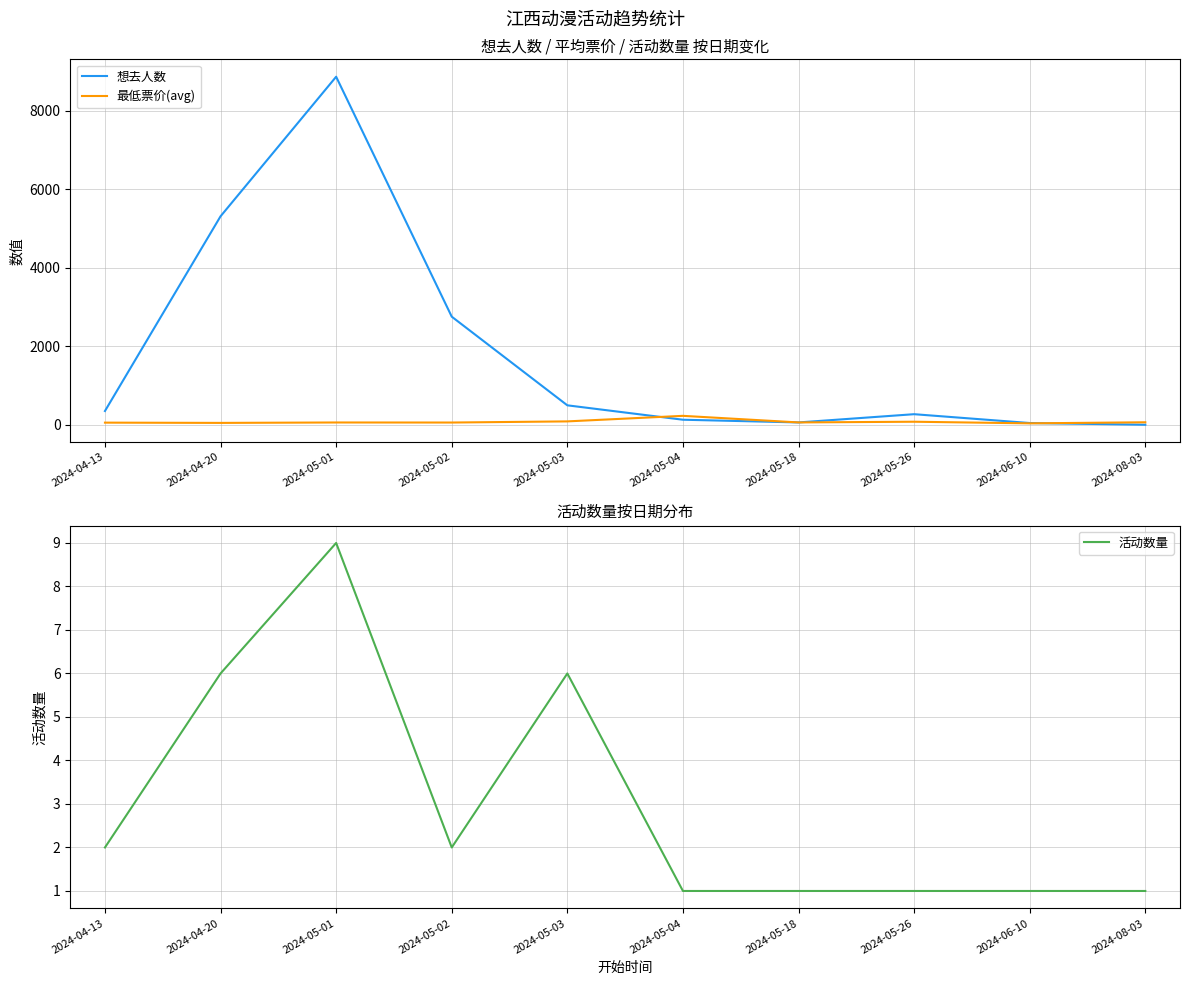

After their last crossing, which series has the higher values: 想去人数 or 最低票价(avg)?

最低票价(avg)